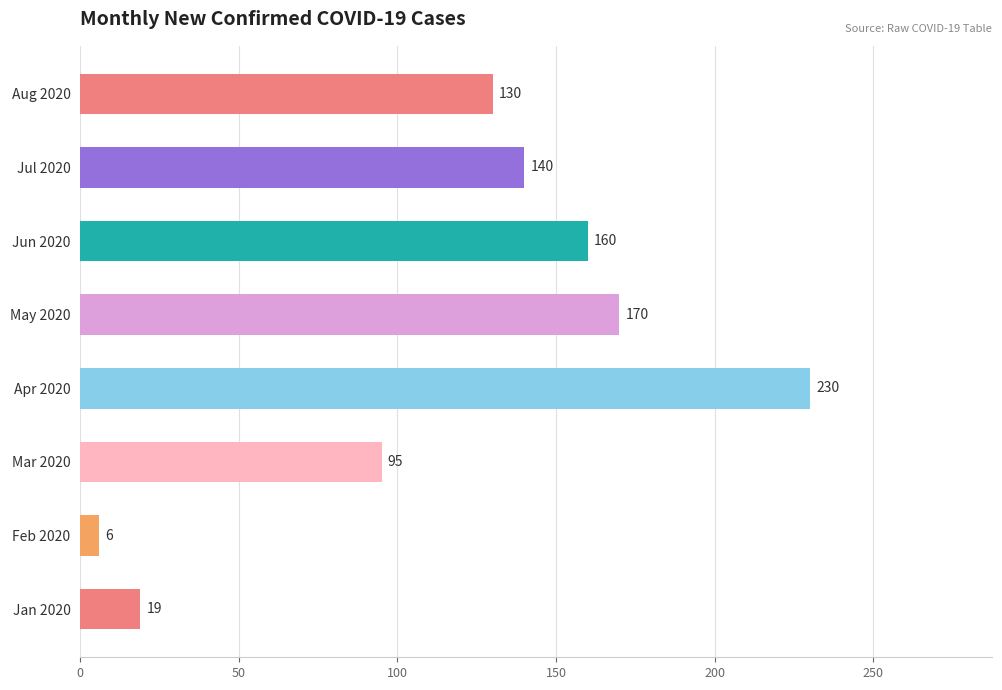

Which has a higher value, Jun 2020 or Jan 2020?

Jun 2020